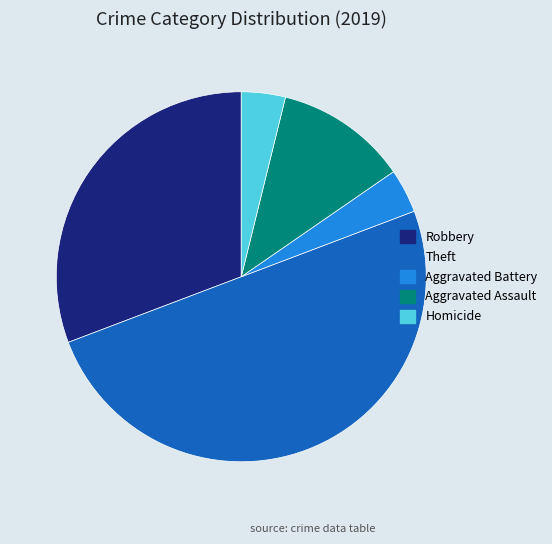

The Robbery slice represents 31% of the pie. True or false?

True